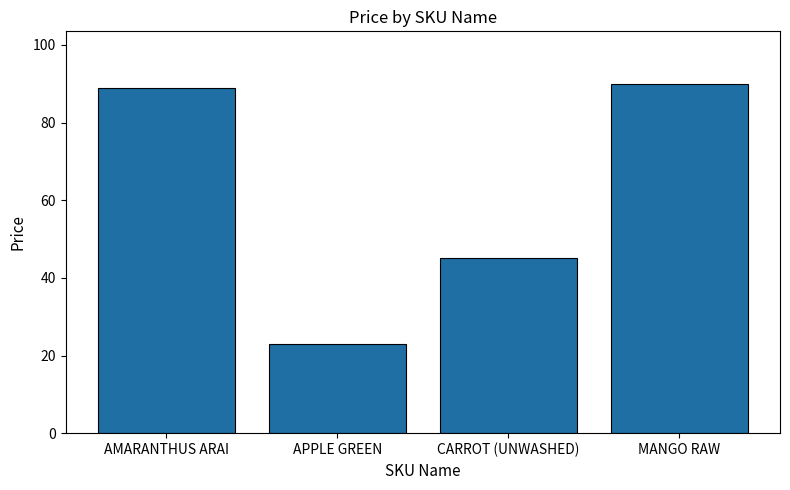

Reading left to right, extract all data points from this chart.

AMARANTHUS ARAI=89	APPLE GREEN=23	CARROT (UNWASHED)=45	MANGO RAW=90